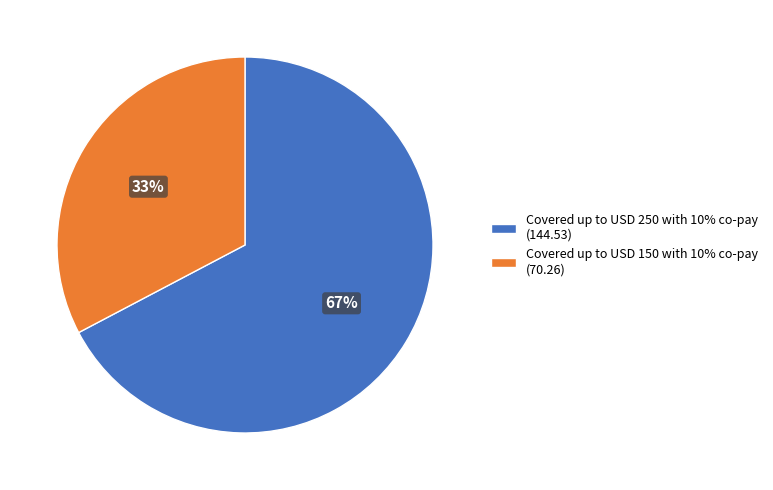

Is it true that Covered up to USD 250 with 10% co-pay is 75% of the pie?

False